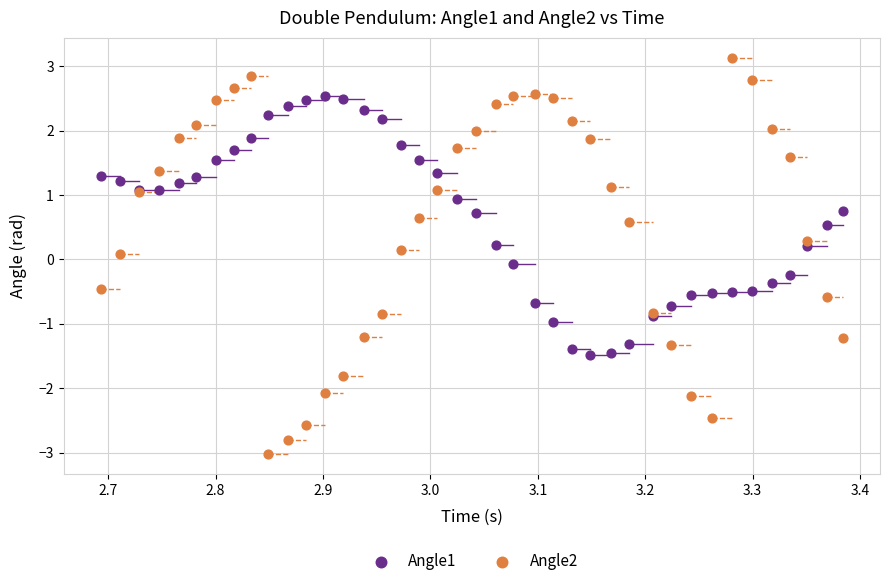

Which series has the widest spread of Y values?

Angle2